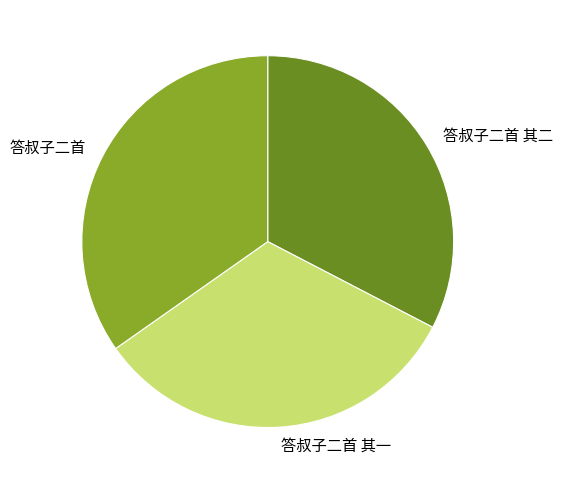

Is the sum of 答叔子二首 and 答叔子二首 其一 greater than half?

Yes